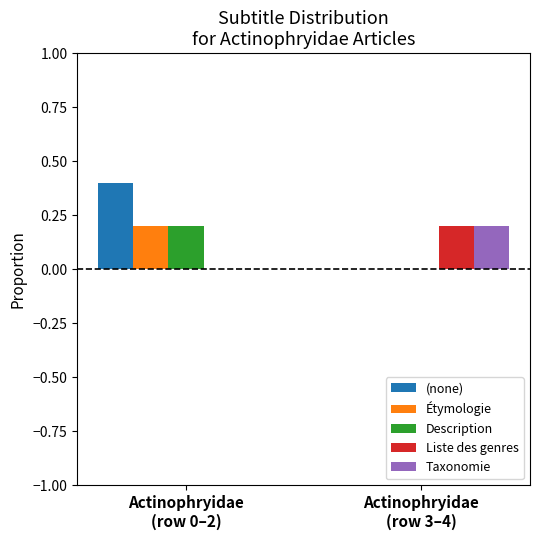

What is the sum of the Étymologie values at Actinophryidae
(row 0–2) and Actinophryidae
(row 3–4)?

0.2